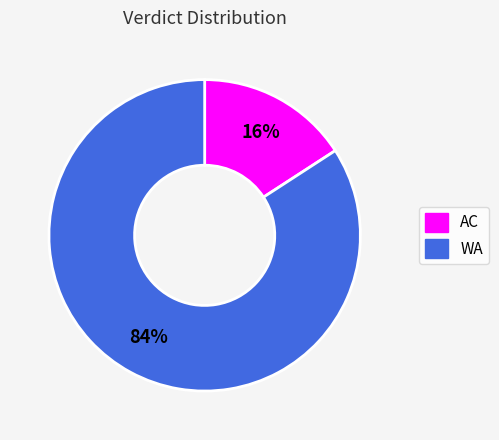

Is WA the majority of the pie?

Yes